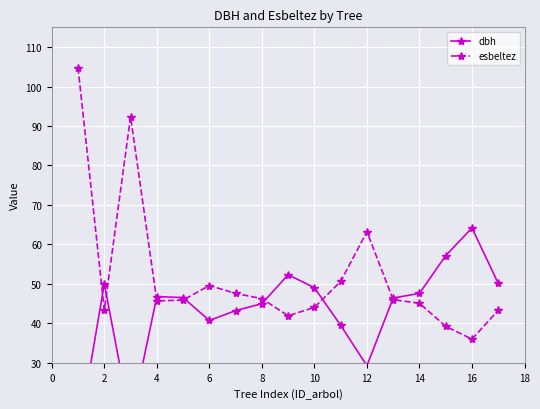

At which label does esbeltez reach its minimum?

16